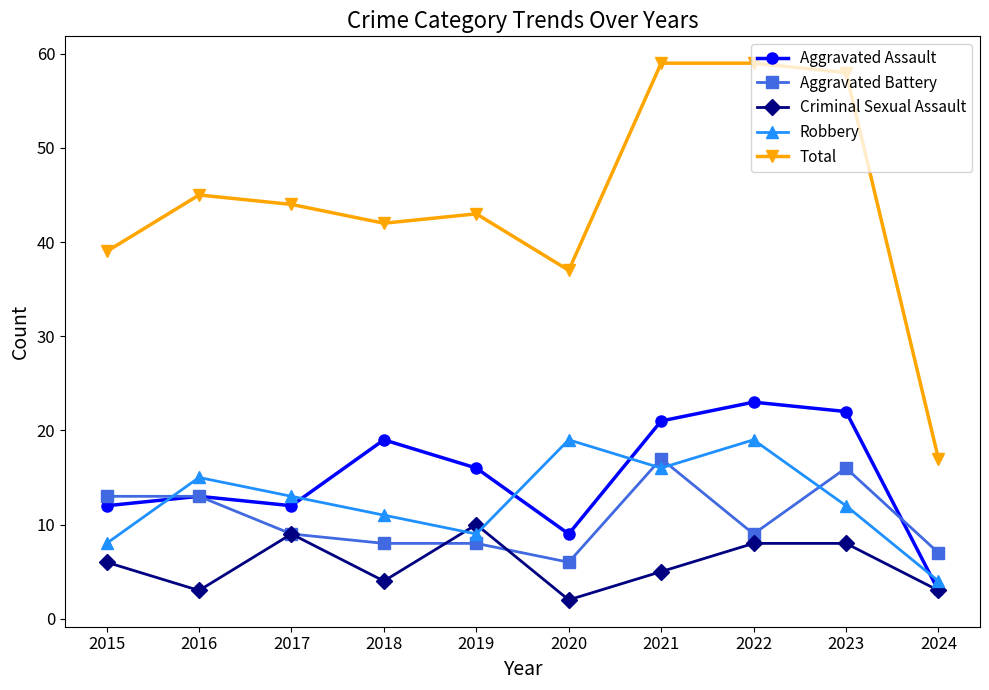

What is the average value of the Robbery series?

13